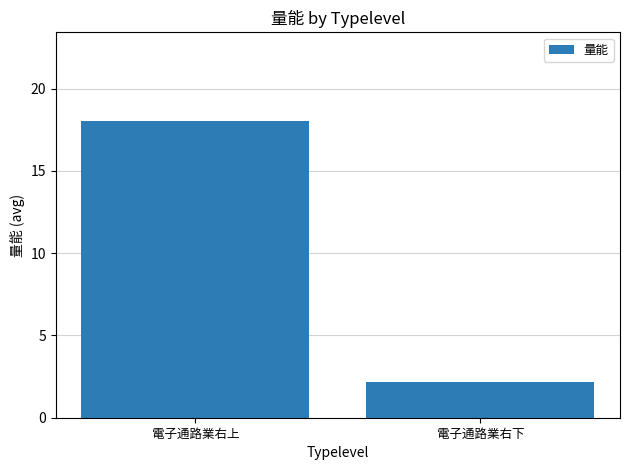

Reading left to right, list all the values displayed in this chart.

電子通路業右上=18.0	電子通路業右下=2.2